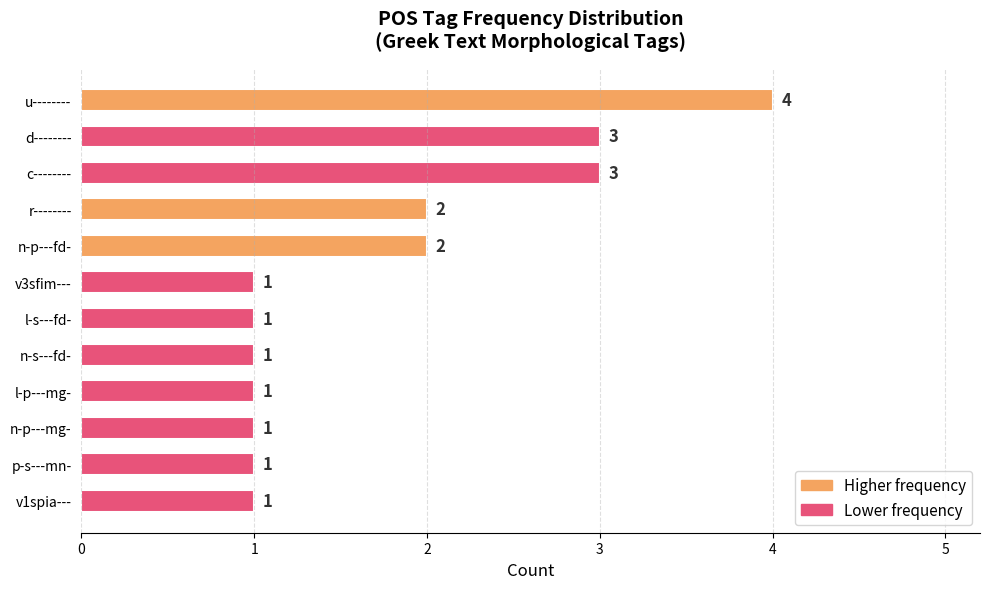

Approximately how many times larger is the value at c-------- compared to u--------?

0.8